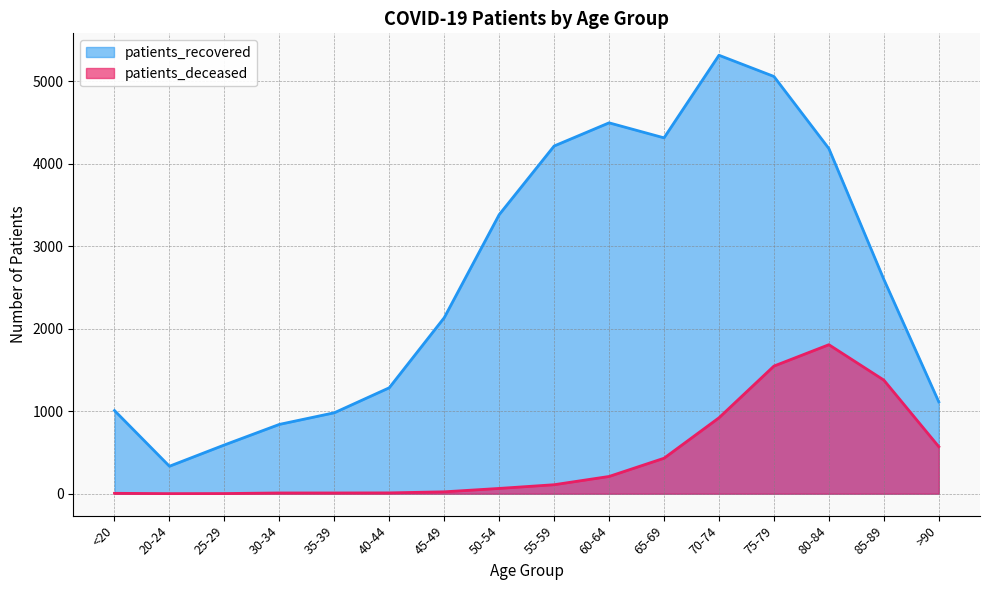

What is the difference between the patients_deceased values at 70-74 and 55-59?

811